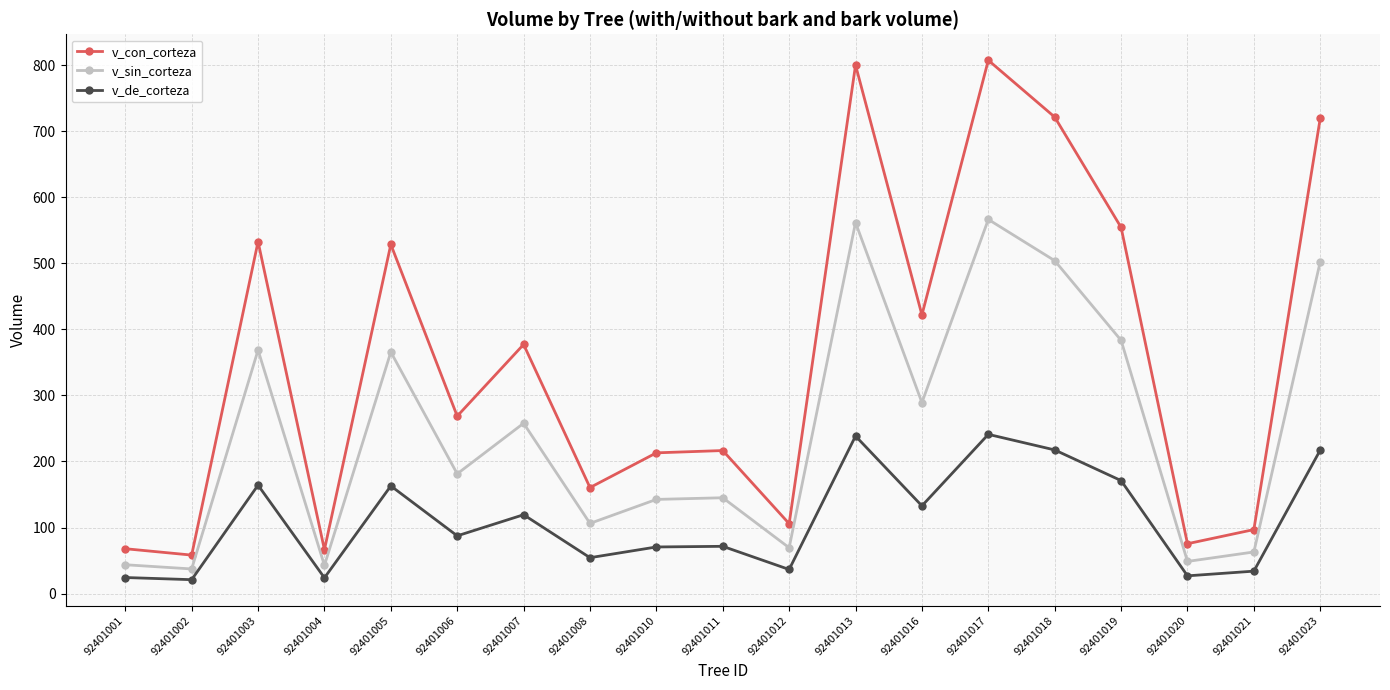

How many interior local valleys does the v_con_corteza series have?

7